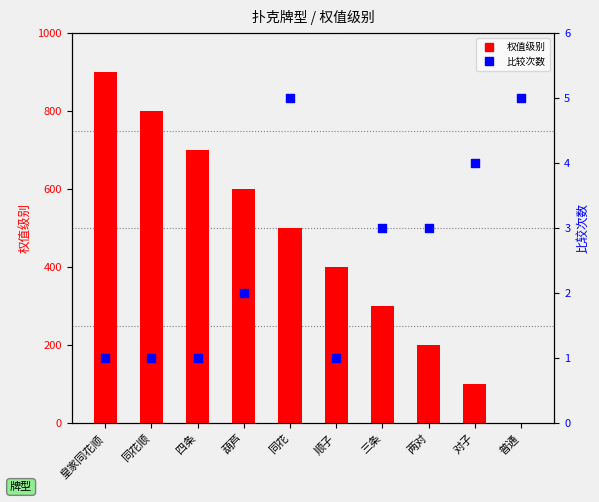

Which series contains the lowest Y value?

权值级别